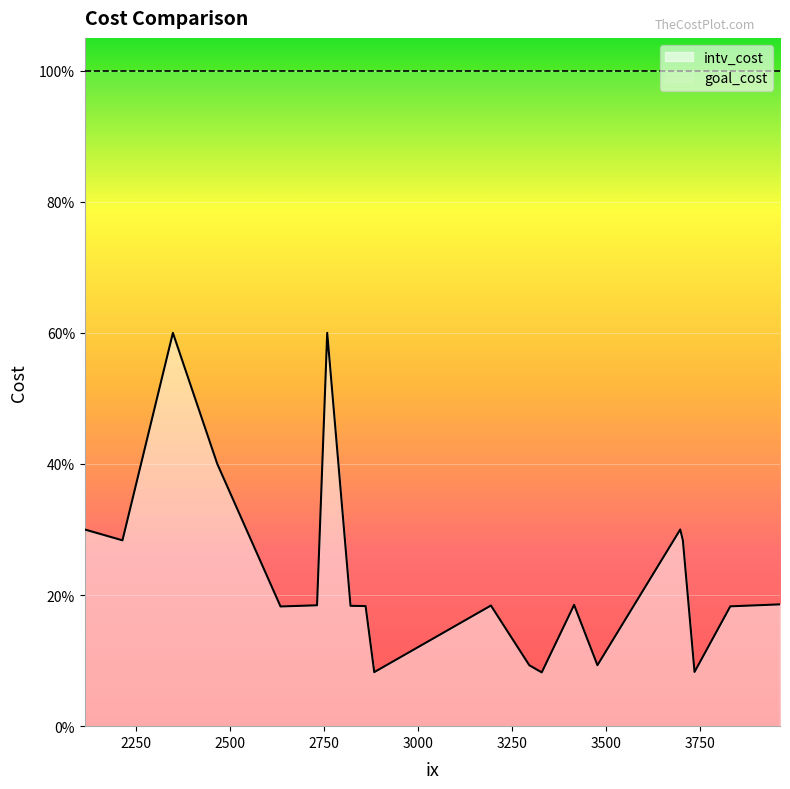

True or false: goal_cost and intv_cost cross at least once.

False